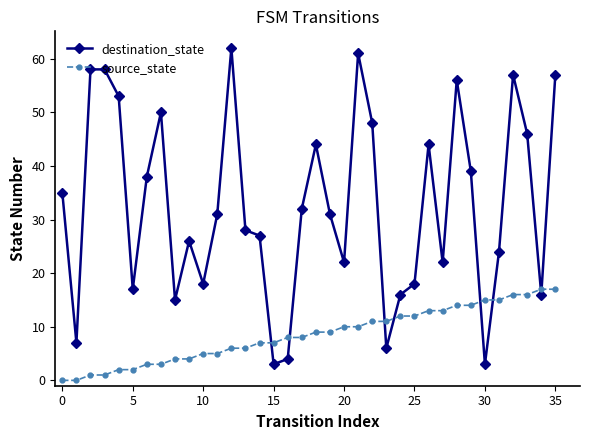

What is the maximum value shown in the chart?

62